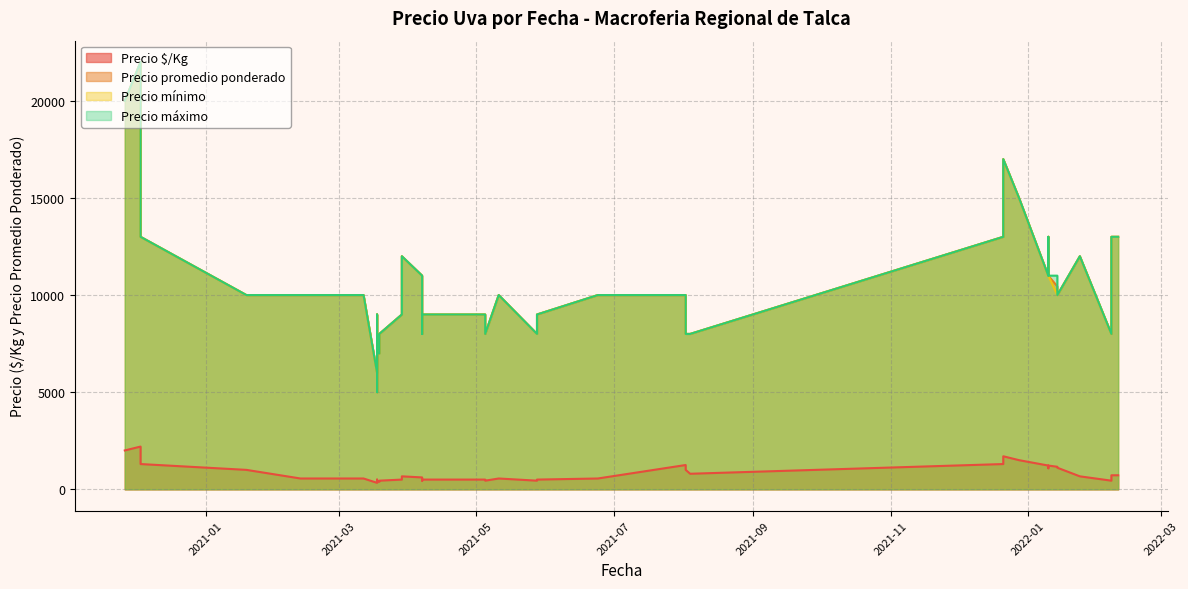

What is the value of the Precio $/Kg point at the 18th from the left?

800